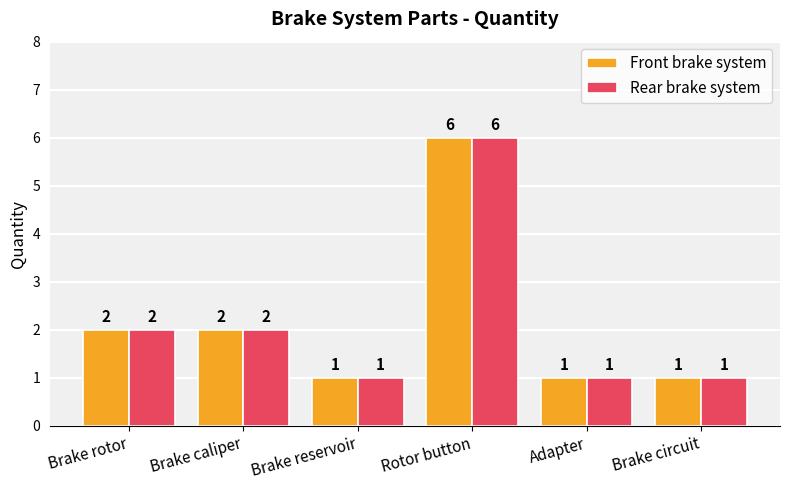

What is the difference between the Rear brake system values at Brake reservoir and Brake rotor?

1